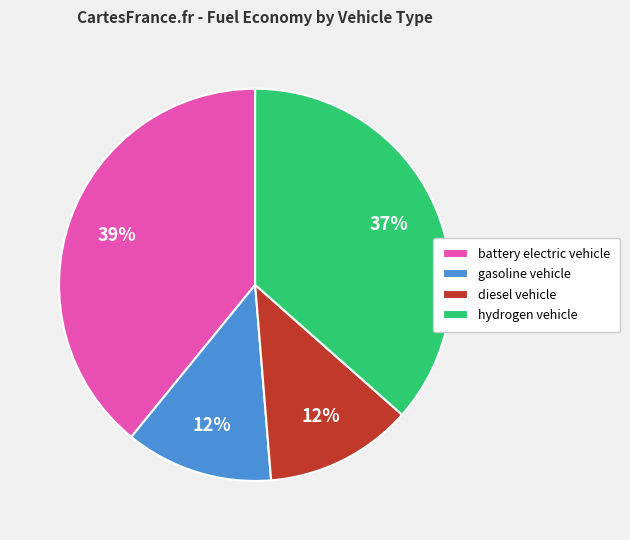

How many segments does this pie chart have?

4